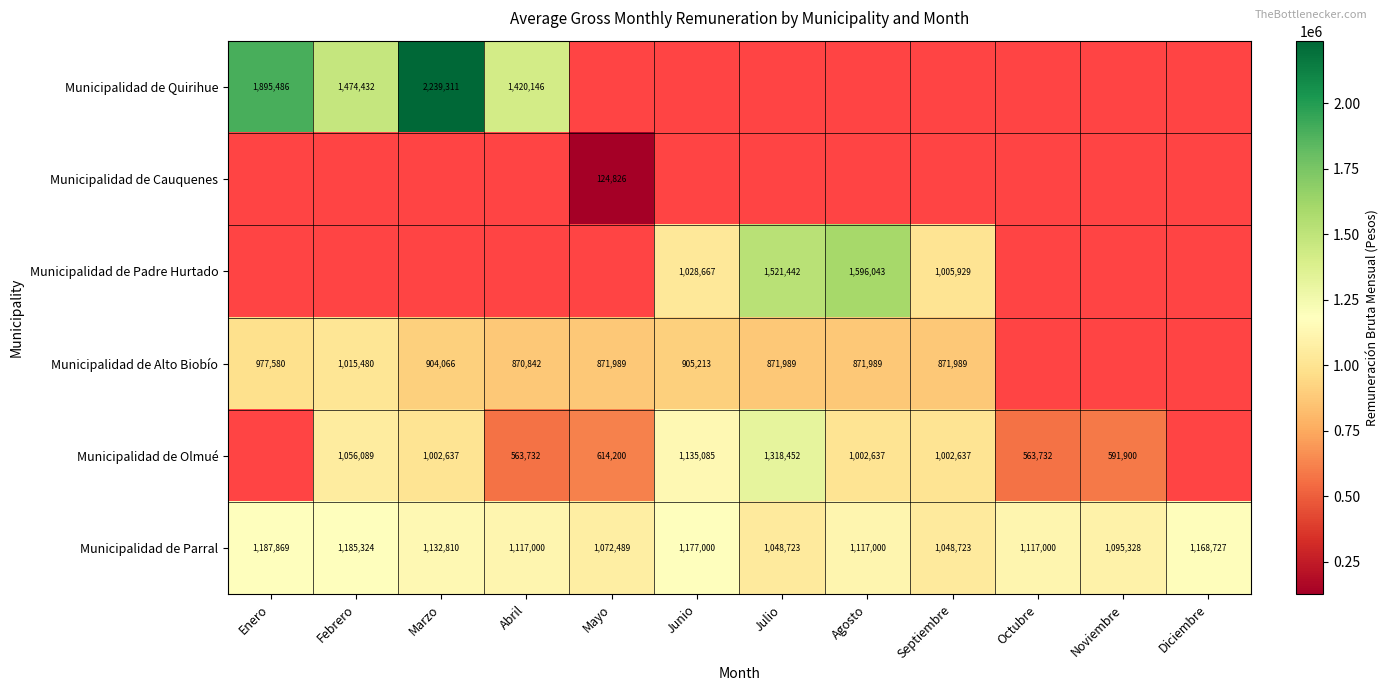

At which label does Municipalidad de Parral reach its peak?

Enero